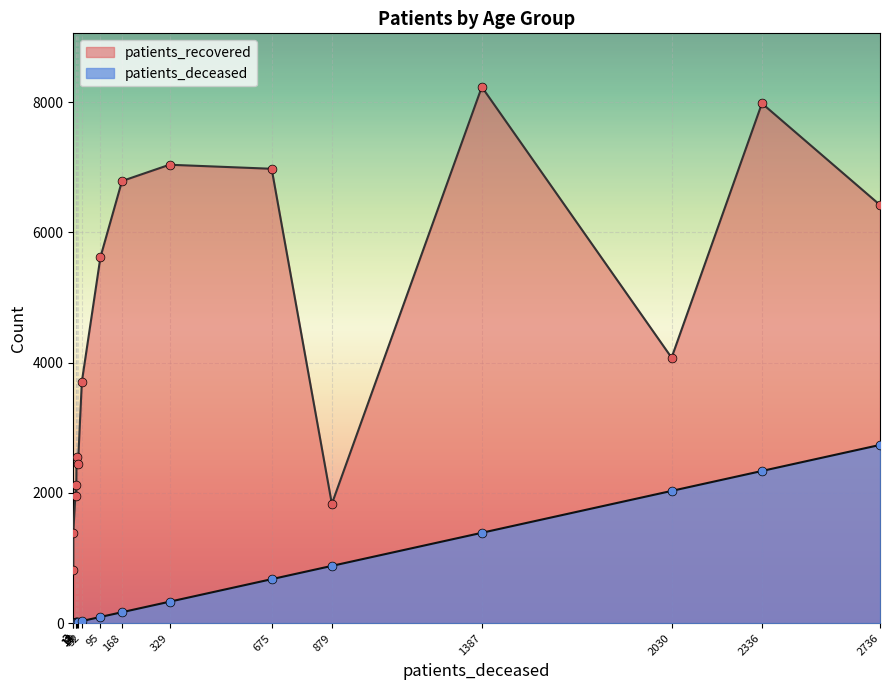

Which series reaches the minimum Y coordinate?

patients_deceased